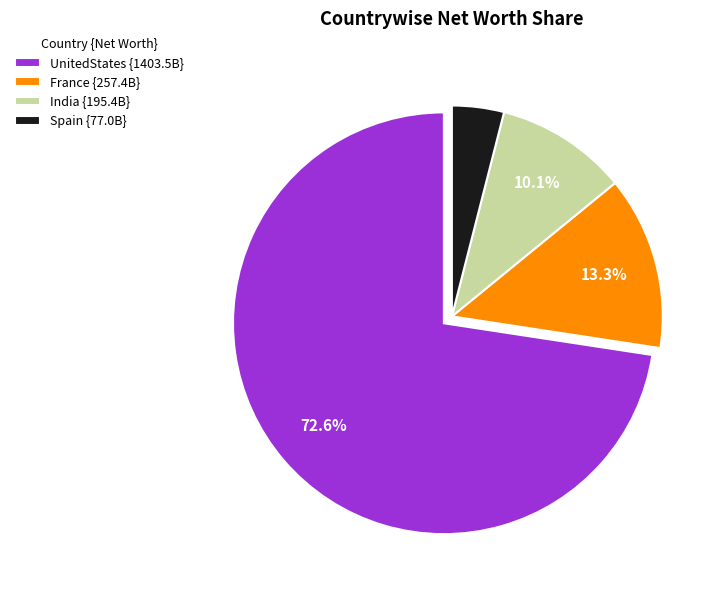

Is there any slice that represents more than half of the pie?

Yes